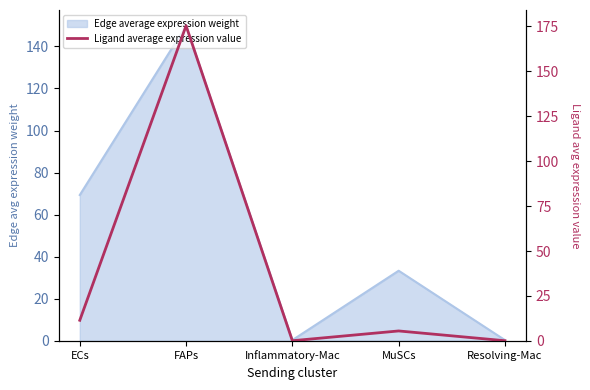

Where does the data first go above 5?

ECs